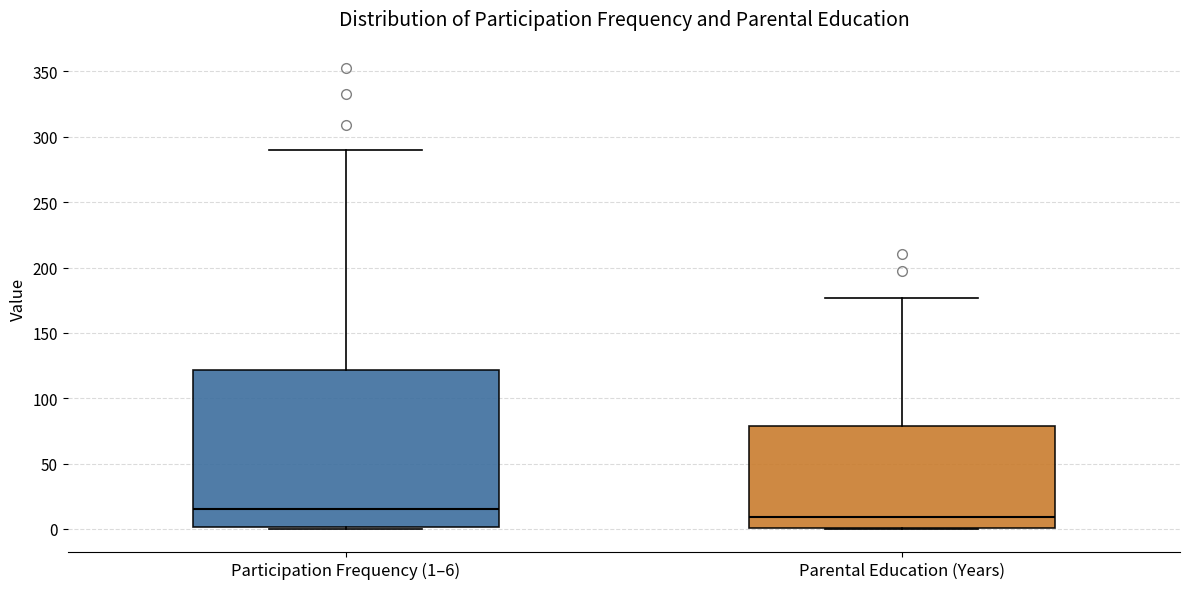

Reading left to right, read every box against the y-axis: the position of its median line, the range the box covers, and the ends of its whiskers. The values are not printed on the chart, so give them approximately, as read against the axis.

Participation Frequency (1–6): median 15, box 0 to 120, whiskers 0 to 290
Parental Education (Years): median 10, box 0 to 80, whiskers 0 to 175